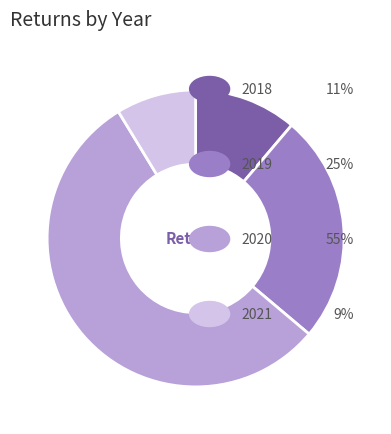

Is there any slice that represents more than half of the pie?

Yes